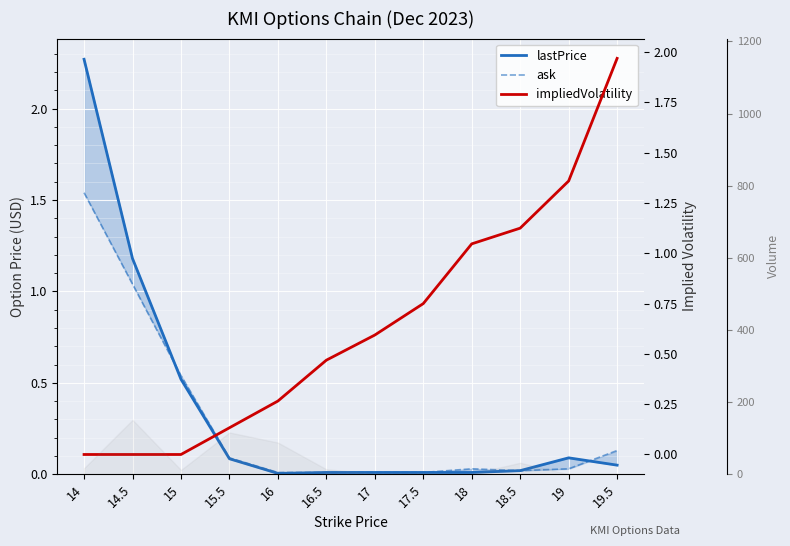

Is the value of lastPrice at 16.5 greater than the value of ask at 15?

No